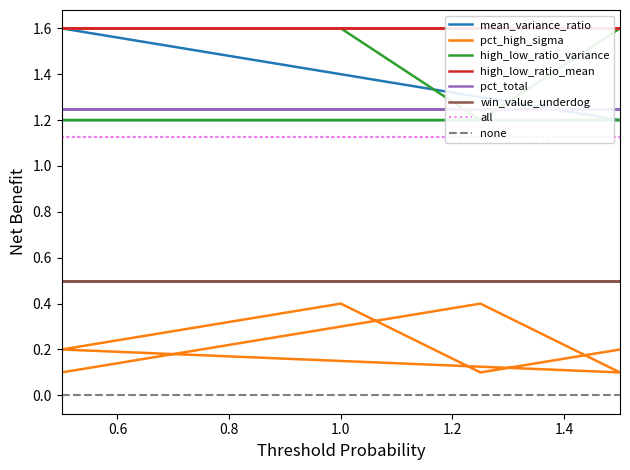

True or false: pct_high_sigma and high_low_ratio_variance intersect in this chart.

False